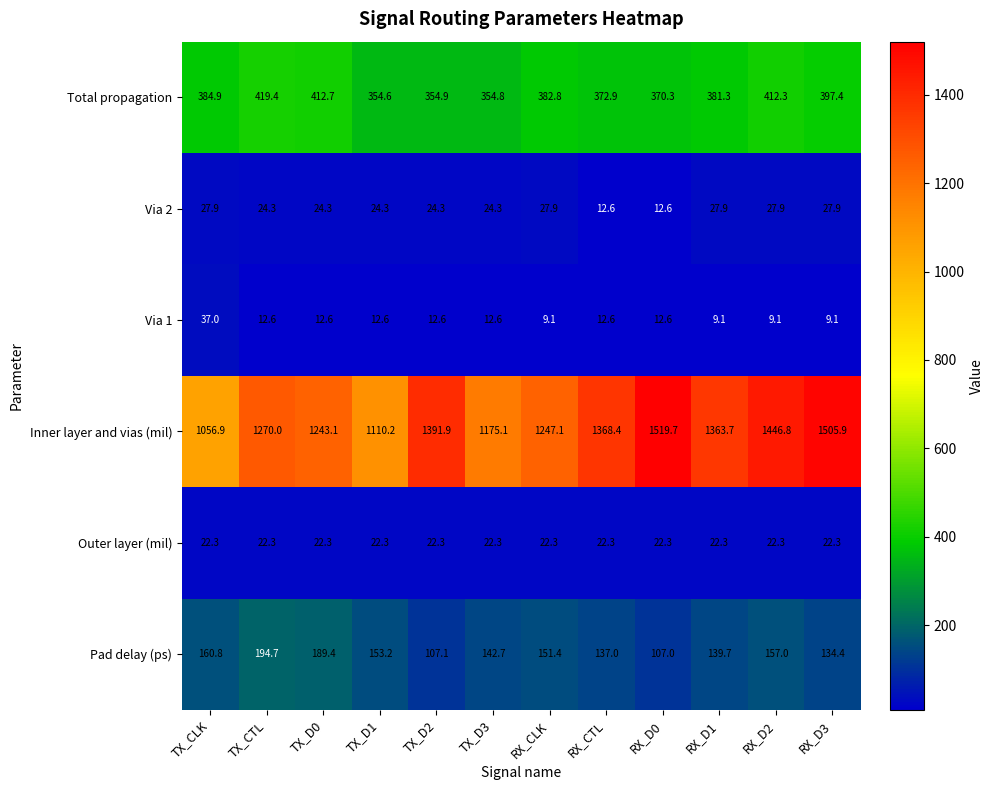

What is the total value across all series at RX_CLK?

1840.6